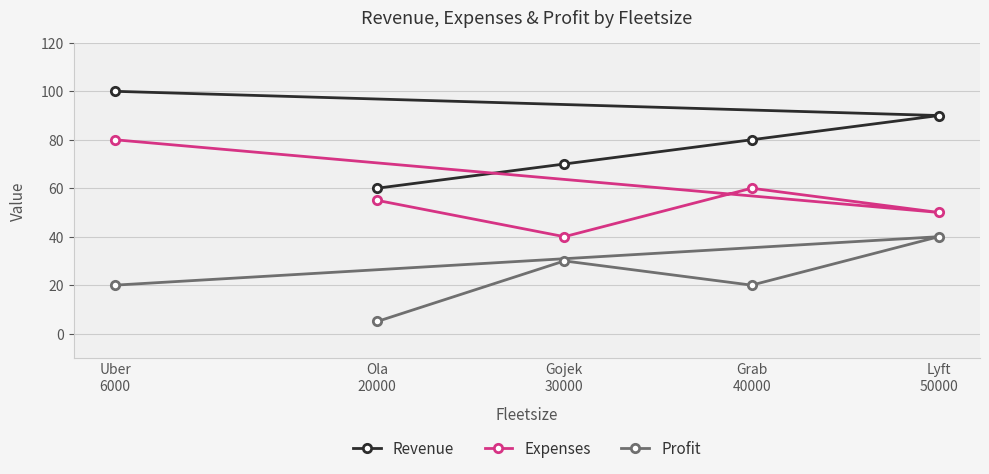

What is the sum of the Revenue values at Lyft
50000 and Ola
20000?

150